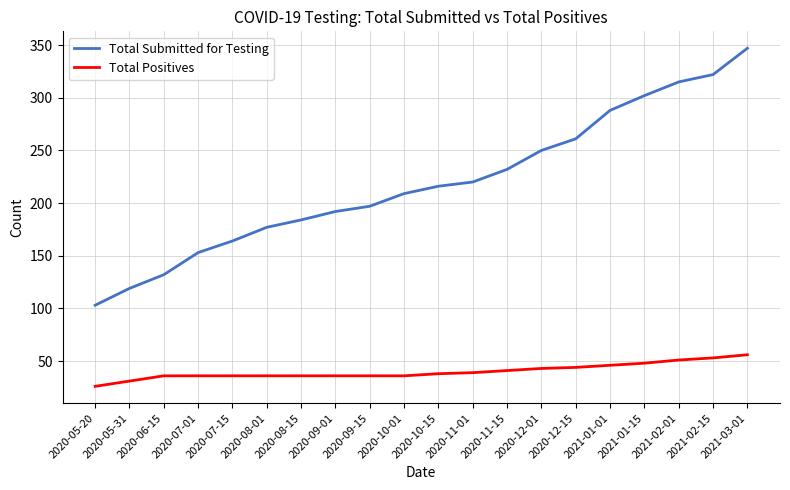

Which series changed the most between 2020-09-15 and 2021-01-15?

Total Submitted for Testing